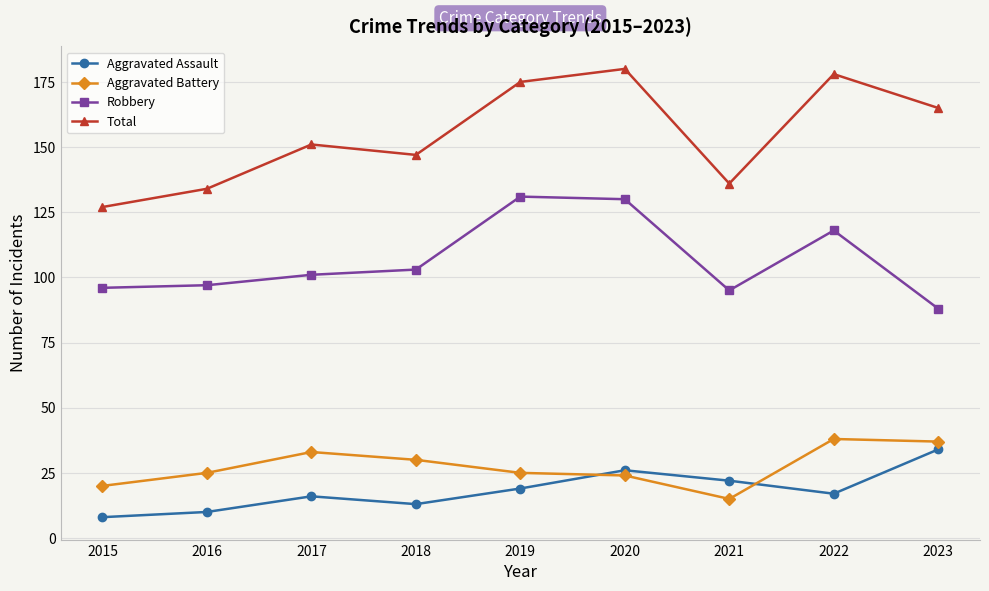

Reading left to right, extract all data points from this chart.

Aggravated Assault: 8	10	16	13	19	26	22	17	34
Aggravated Battery: 20	25	33	30	25	24	15	38	37
Robbery: 96	97	101	103	131	130	95	118	88
Total: 127	134	151	147	175	180	136	178	165